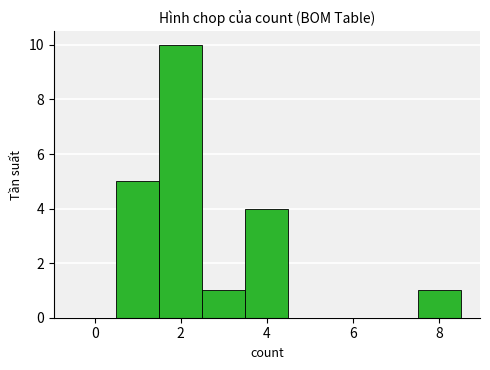

Reading left to right, list every bar in this chart as the range it spans on the x-axis followed by its height. Neither the bar edges nor the heights are printed on the chart, so give them approximately, as read against the axes.

-0.5 to 0.5: 0
0.5 to 1.5: 5
1.5 to 2.5: 10
2.5 to 3.5: 1
3.5 to 4.5: 4
4.5 to 5.5: 0
5.5 to 6.5: 0
6.5 to 7.5: 0
7.5 to 8.5: 1